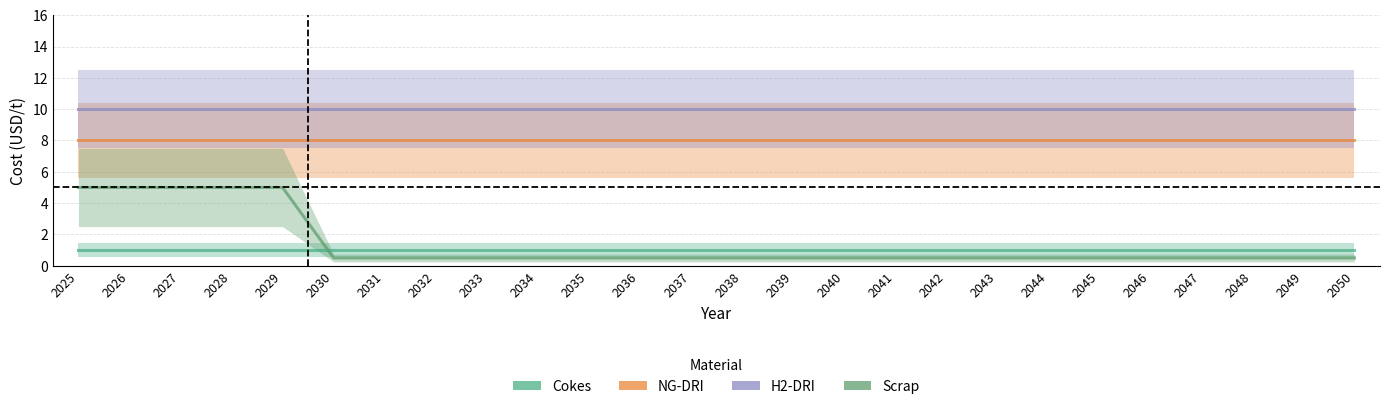

Reading right to left, transcribe all the data shown in this chart.

Cokes: 1.0	1.0	1.0	1.0	1.0	1.0	1.0	1.0	1.0	1.0	1.0	1.0	1.0	1.0	1.0	1.0	1.0	1.0	1.0	1.0	1.0	1.0	1.0	1.0	1.0	1.0
NG-DRI: 8.0	8.0	8.0	8.0	8.0	8.0	8.0	8.0	8.0	8.0	8.0	8.0	8.0	8.0	8.0	8.0	8.0	8.0	8.0	8.0	8.0	8.0	8.0	8.0	8.0	8.0
H2-DRI: 10.0	10.0	10.0	10.0	10.0	10.0	10.0	10.0	10.0	10.0	10.0	10.0	10.0	10.0	10.0	10.0	10.0	10.0	10.0	10.0	10.0	10.0	10.0	10.0	10.0	10.0
Scrap: 0.5	0.5	0.5	0.5	0.5	0.5	0.5	0.5	0.5	0.5	0.5	0.5	0.5	0.5	0.5	0.5	0.5	0.5	0.5	0.5	0.5	5.0	5.0	5.0	5.0	5.0